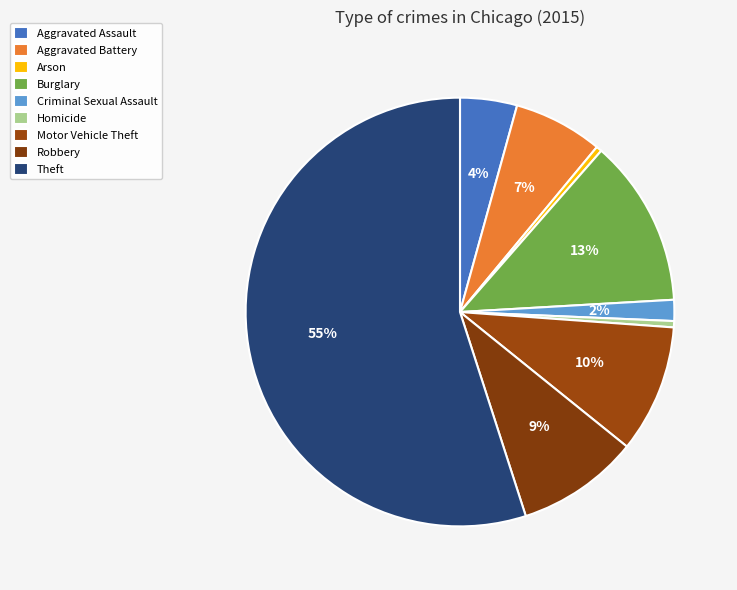

How many slices are in this pie chart?

9